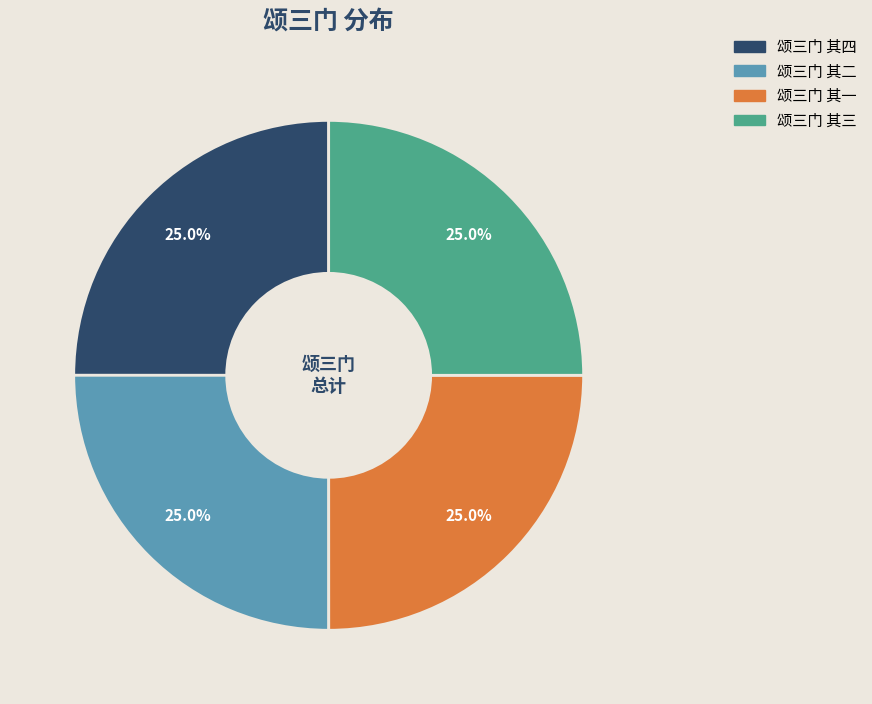

Count the number of slices in the pie.

4